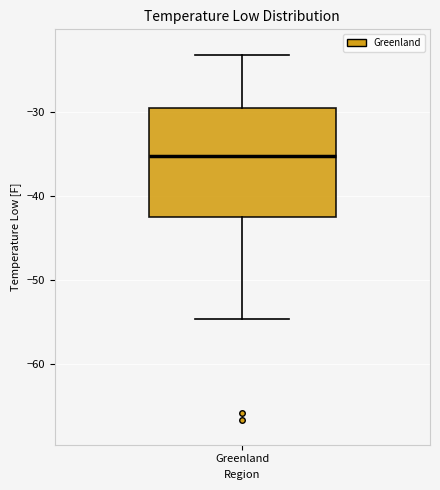

Read this box plot against the y-axis: the position of the median line, the range covered by the box, and the ends of both whiskers. The values are not printed on the chart, so give them approximately, as read against the axis.

median -35, box -43 to -29, whiskers -55 to -23